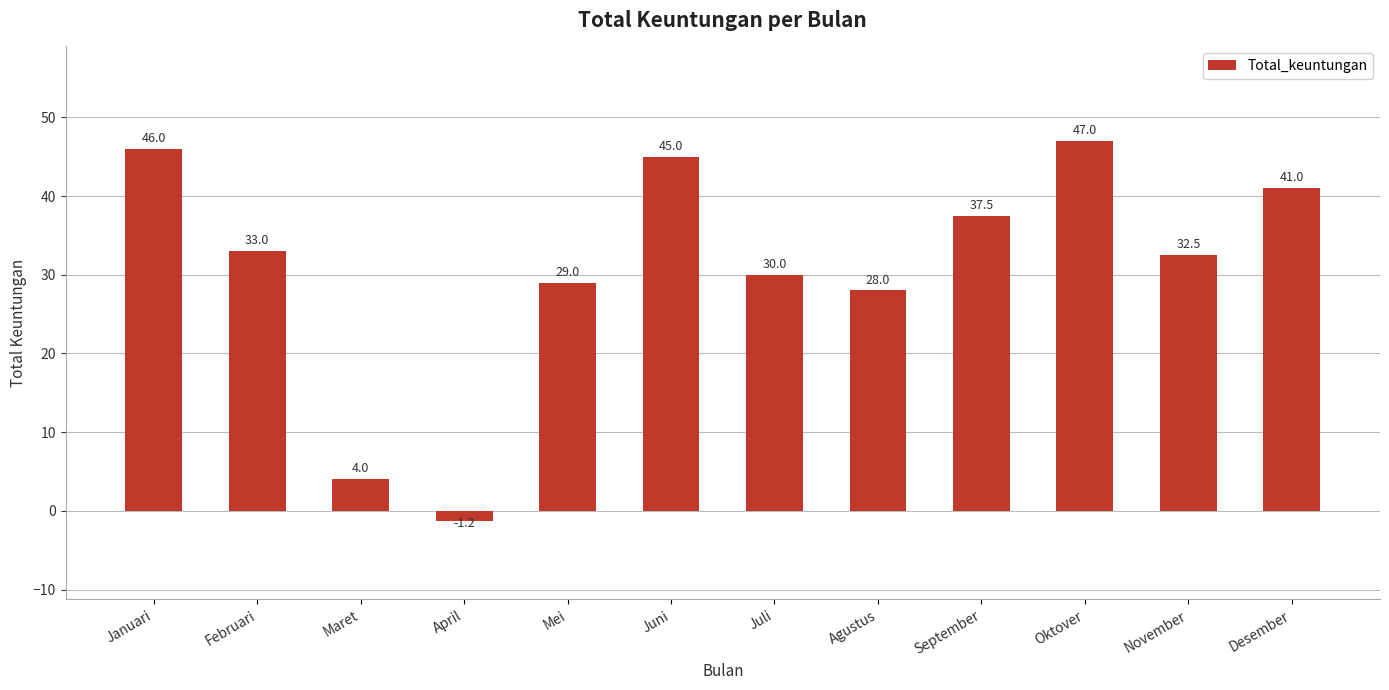

Rank the categories by value from lowest to highest.

April, Maret, Agustus, Mei, Juli, November, Februari, September, Desember, Juni, Januari, Oktover